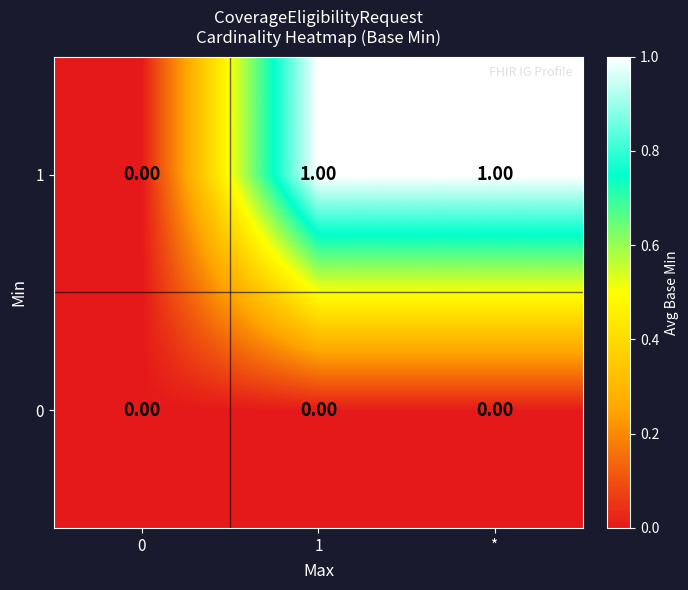

At *, list the series in order from largest to smallest.

1, 0